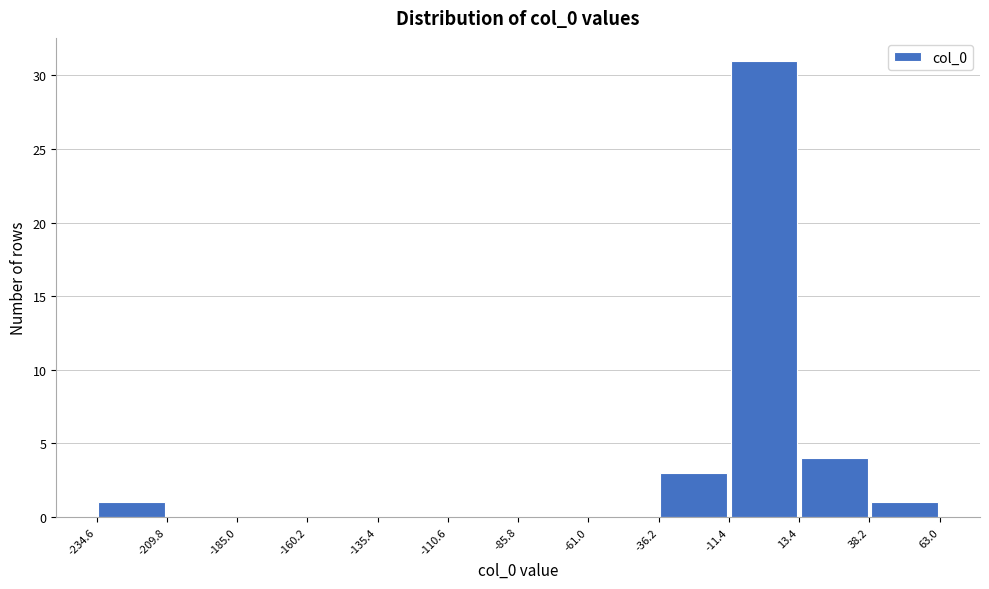

How tall is the bar that spans 13.4 to 38.2 on the x-axis? The values are not printed on the chart, so give them approximately, as read against the axis.

4